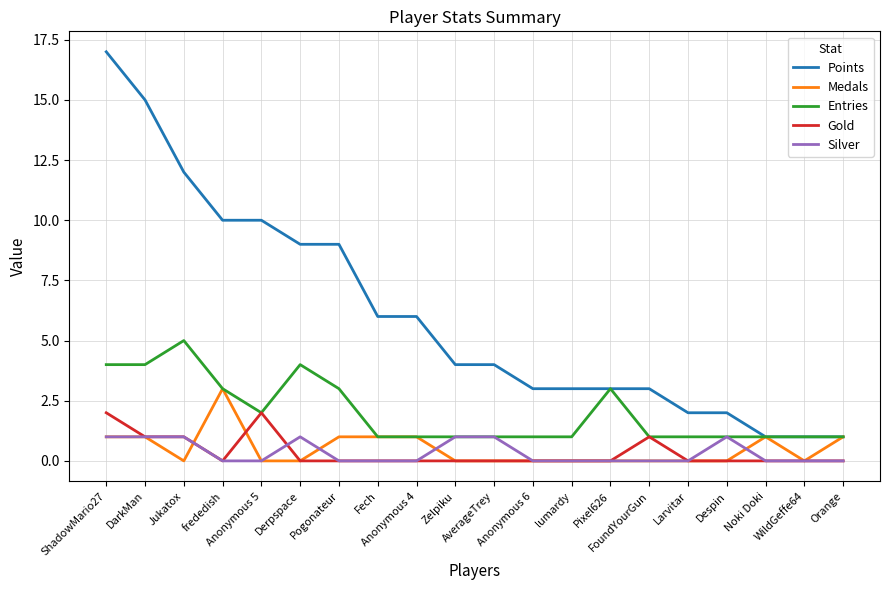

How many Medals values are between 0 and 1?

19